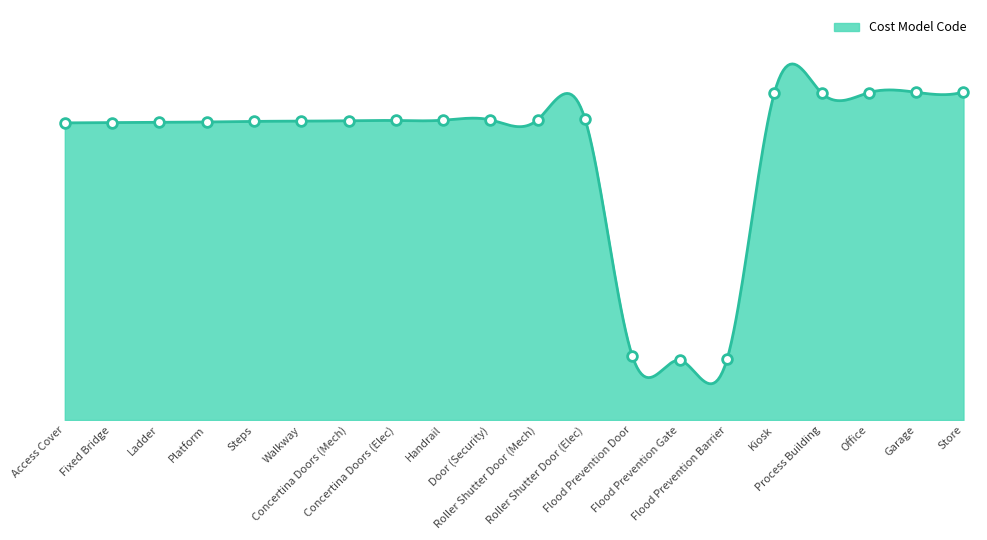

At which category does the data reach its first local valley?

Flood Prevention Gate